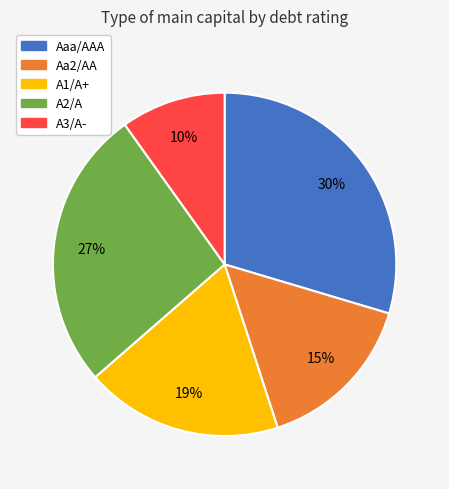

To the nearest percent, what is the difference between the A2/A and A1/A+ slice percentages?

8%